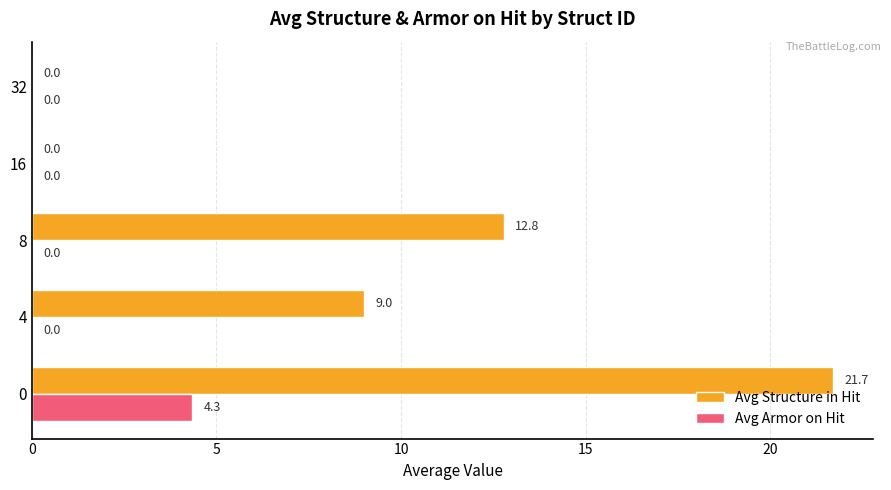

Is the value of Avg Armor on Hit at 16 greater than the value of Avg Structure in Hit at 0?

No